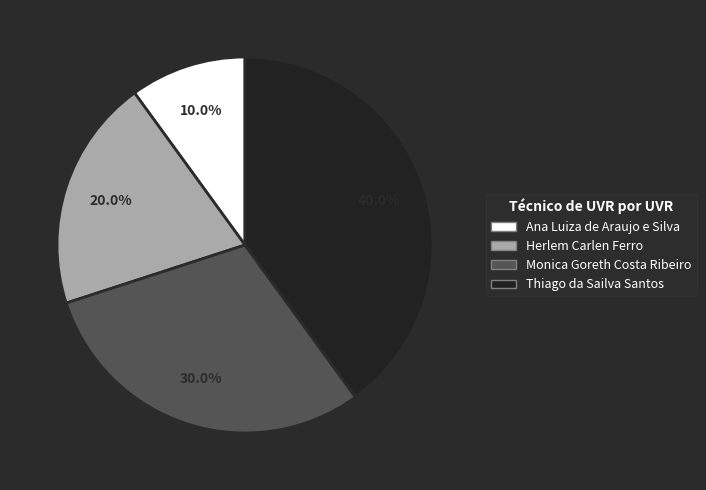

Is there any slice that represents more than half of the pie?

No